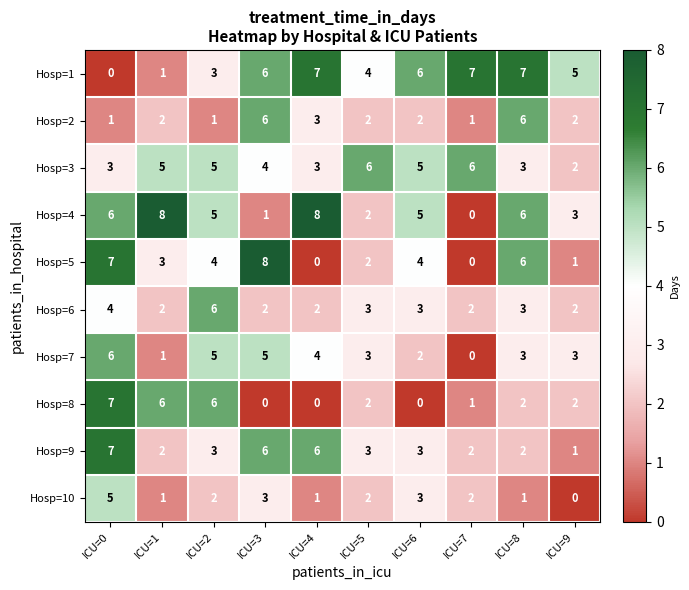

True or false: Hosp=2 has a value of 0 at ICU=5.

False